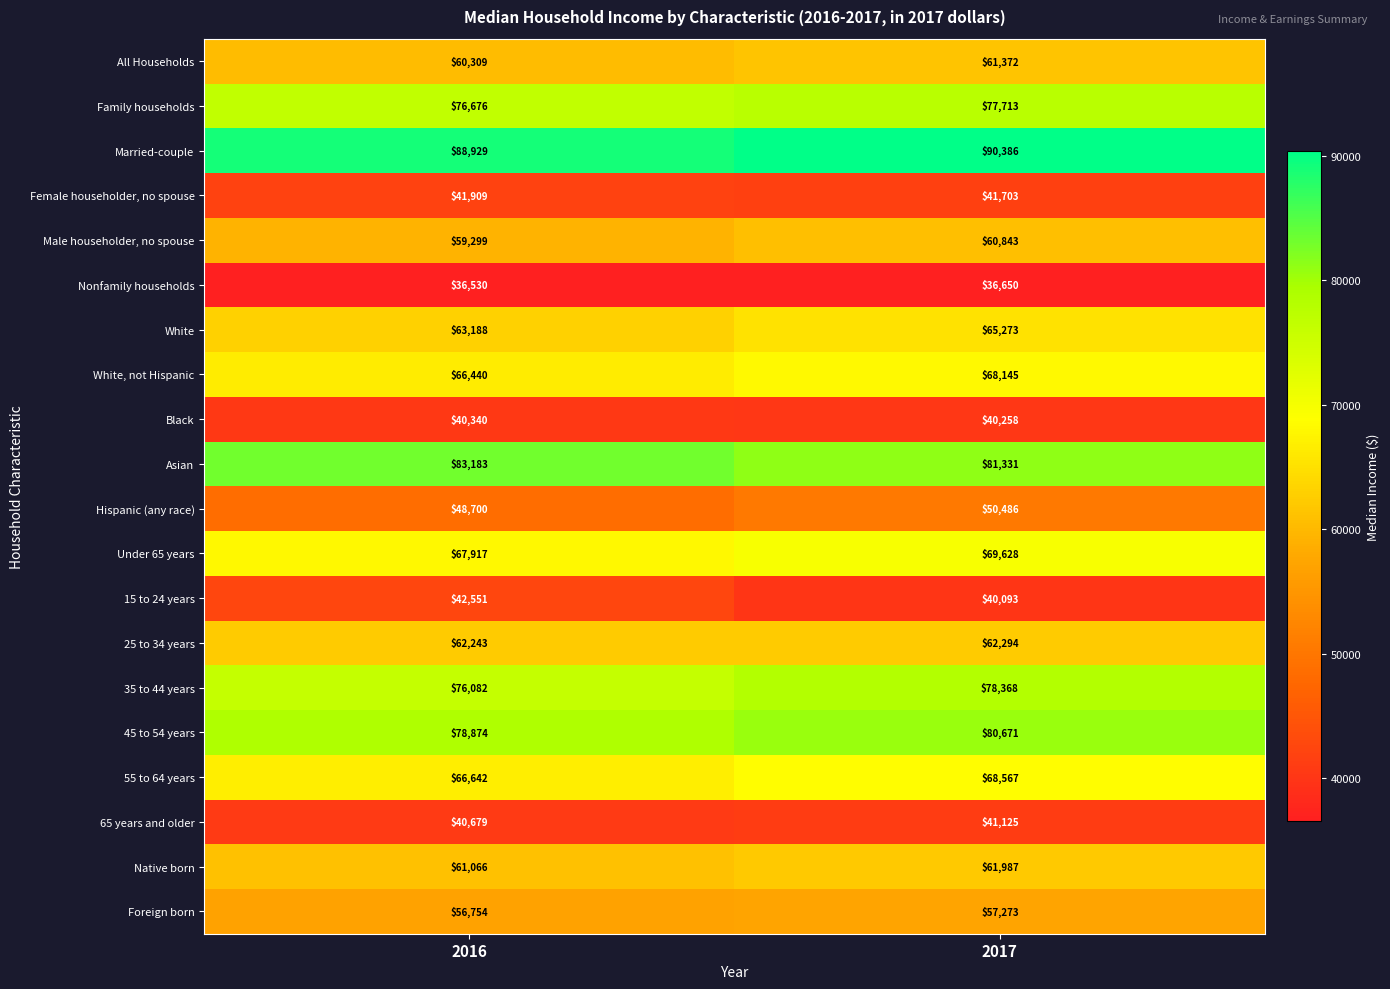

What is the difference between the 65 years and older values at 2016 and 2017?

446